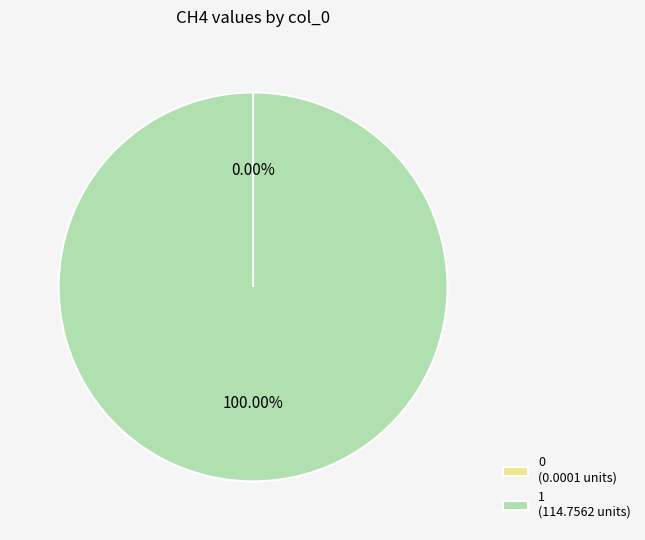

Is there any slice that represents more than half of the pie?

Yes